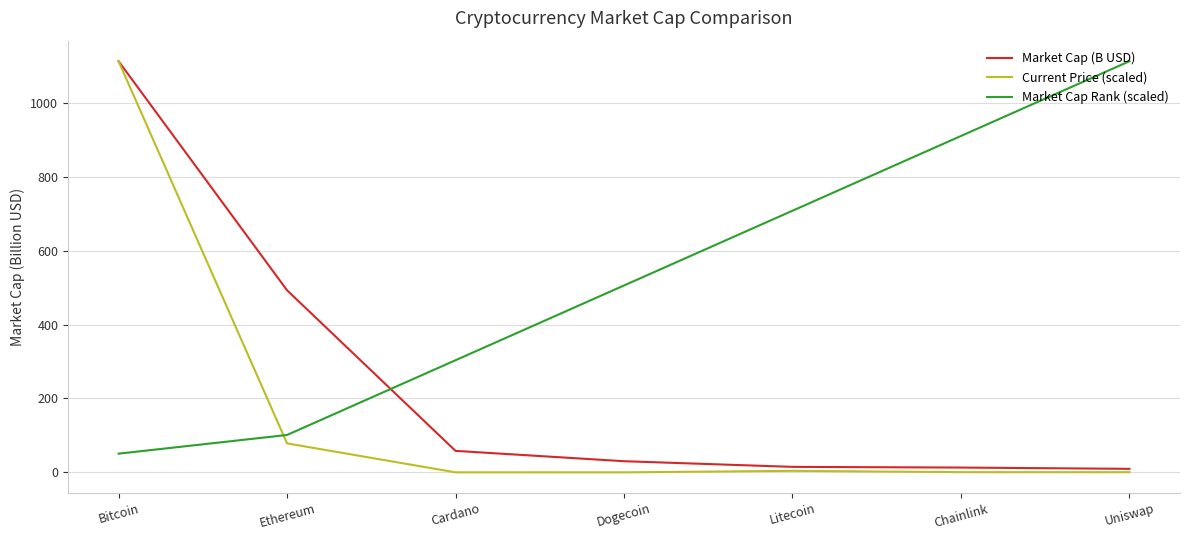

True or false: Market Cap Rank (scaled) has a value of 910.6 at Chainlink.

True